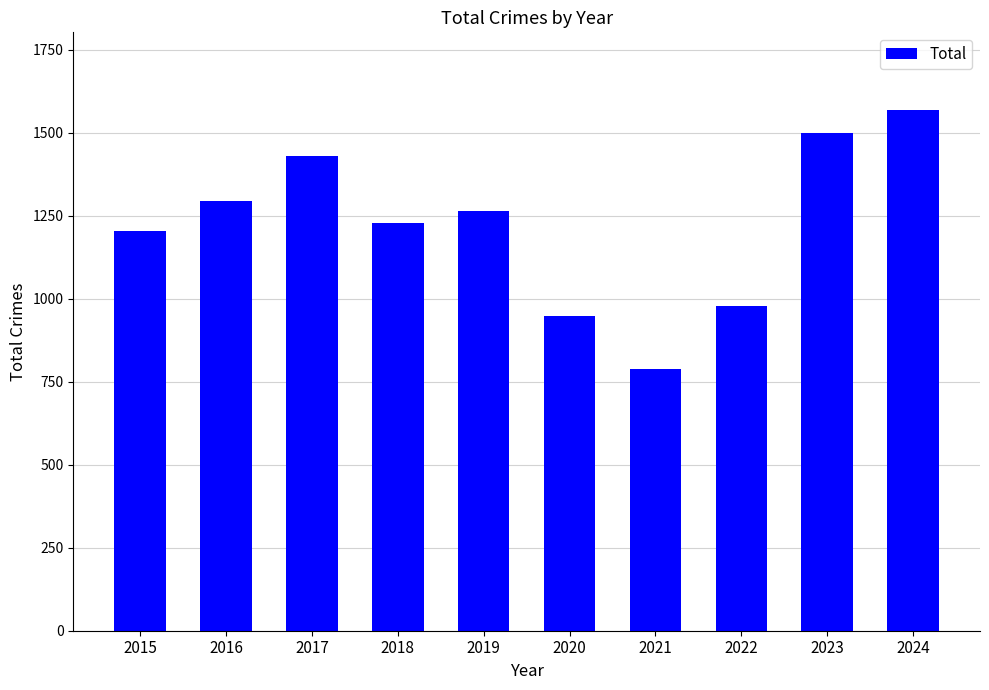

What value does the data have at 2016, to the nearest 50?

1300